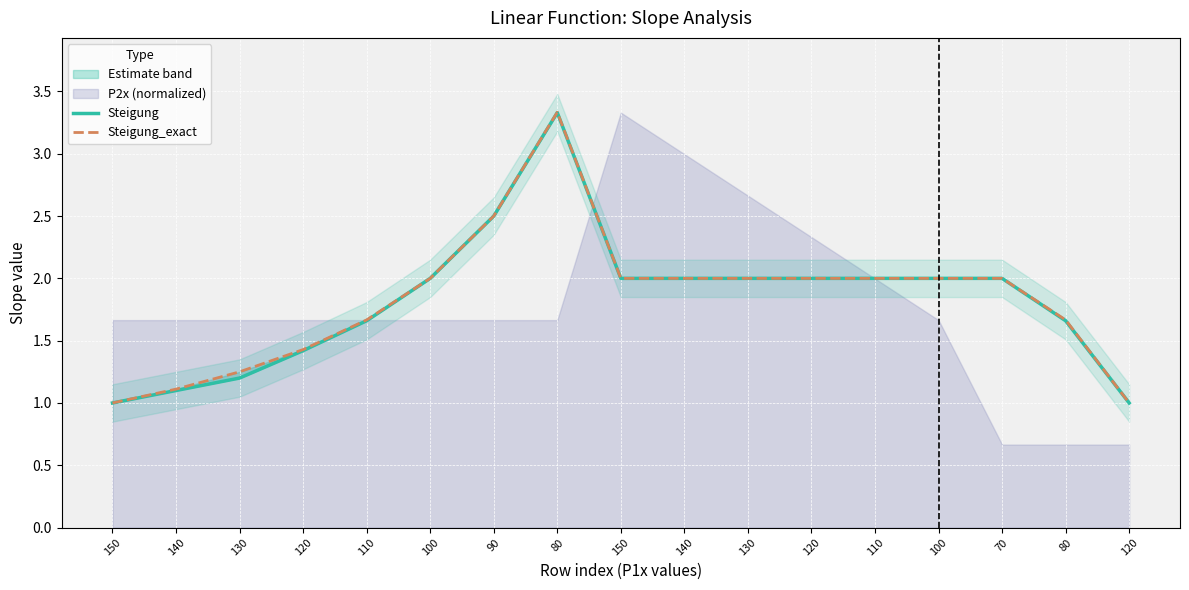

True or false: Steigung and Steigung_exact intersect in this chart.

False